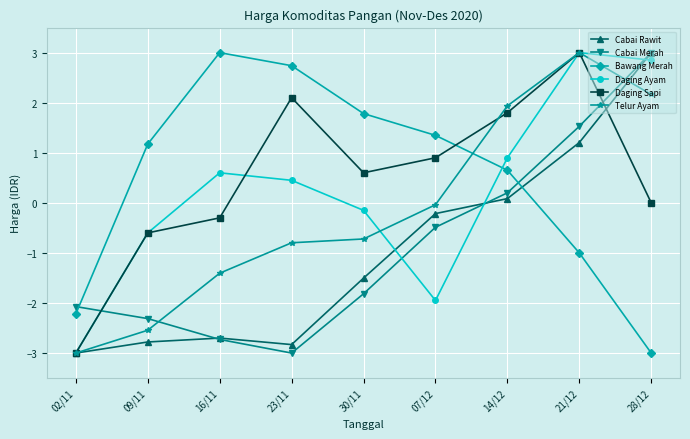

What is the maximum value shown in the chart?

3.0